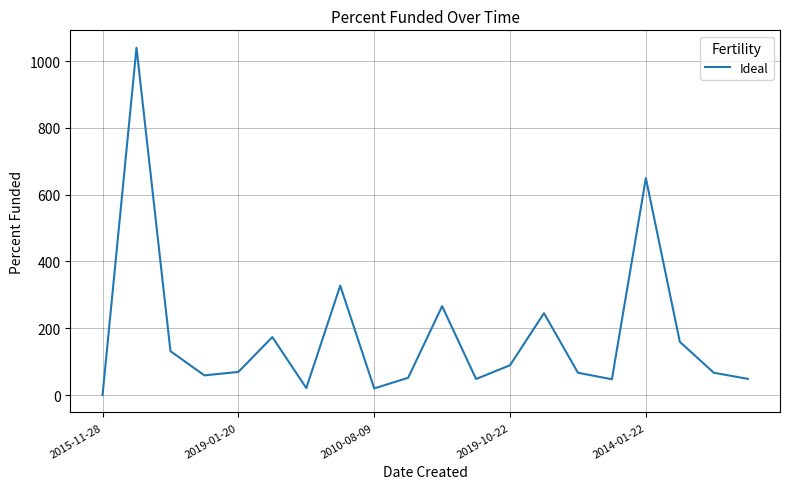

What is the greatest value displayed?

1040.0